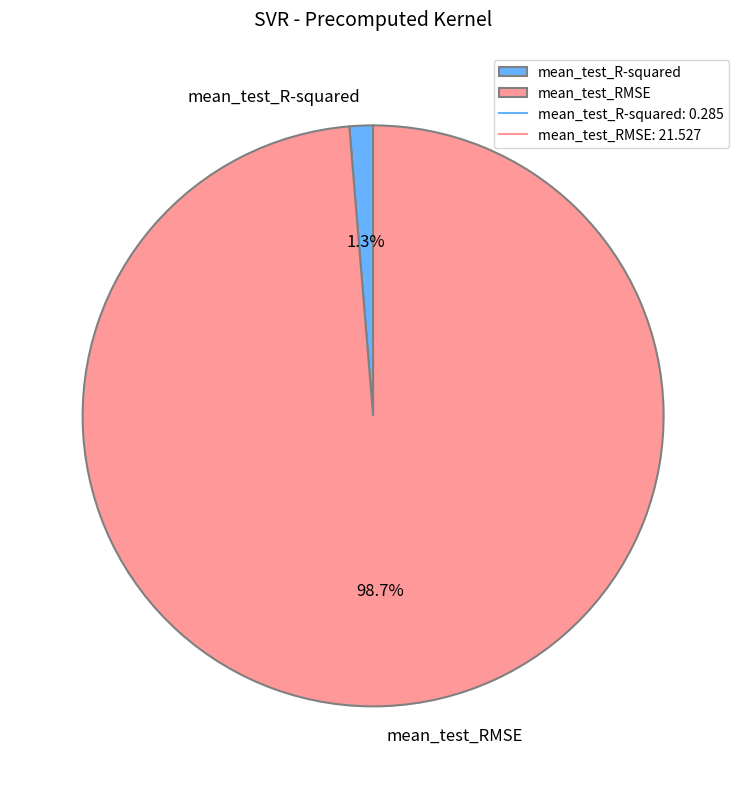

Does any single category account for the majority?

Yes